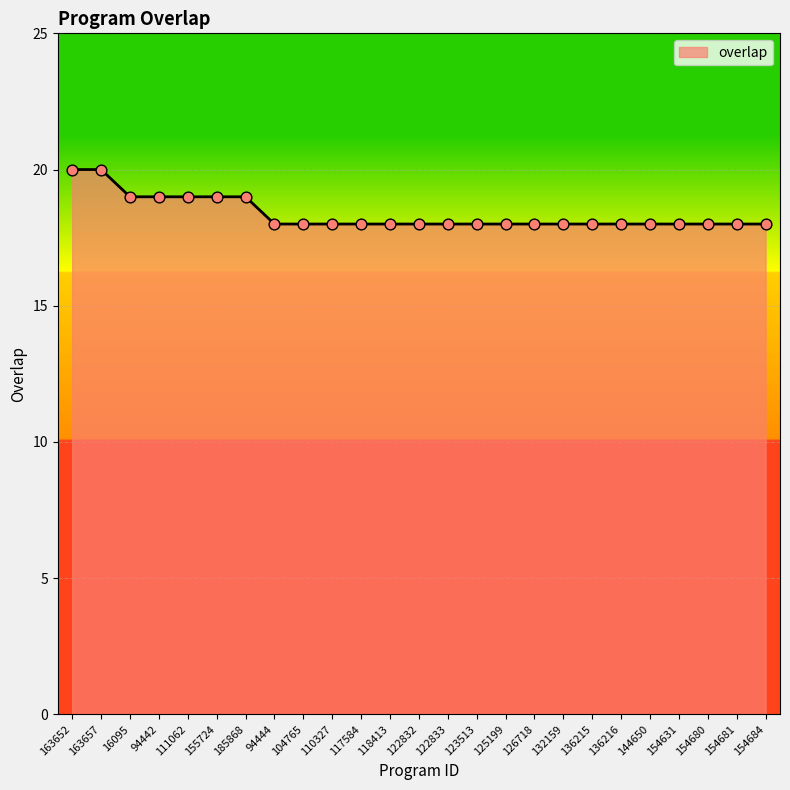

What is the ratio of the value at 132159 to the value at 154684?

1.0